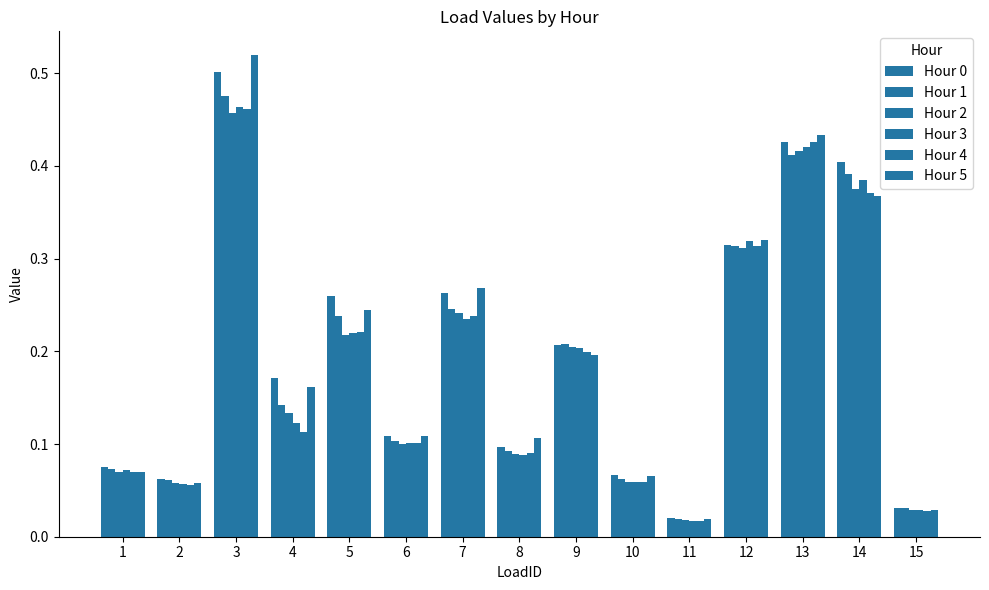

The Hour 5 series shows 0.2 at 12. True or false?

False